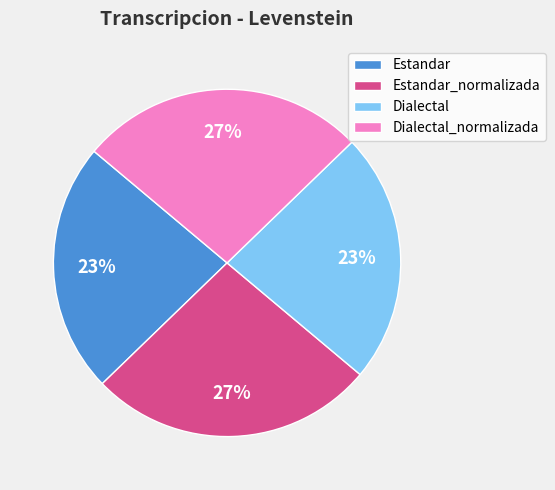

True or false: Dialectal_normalizada accounts for 27% of the total.

True